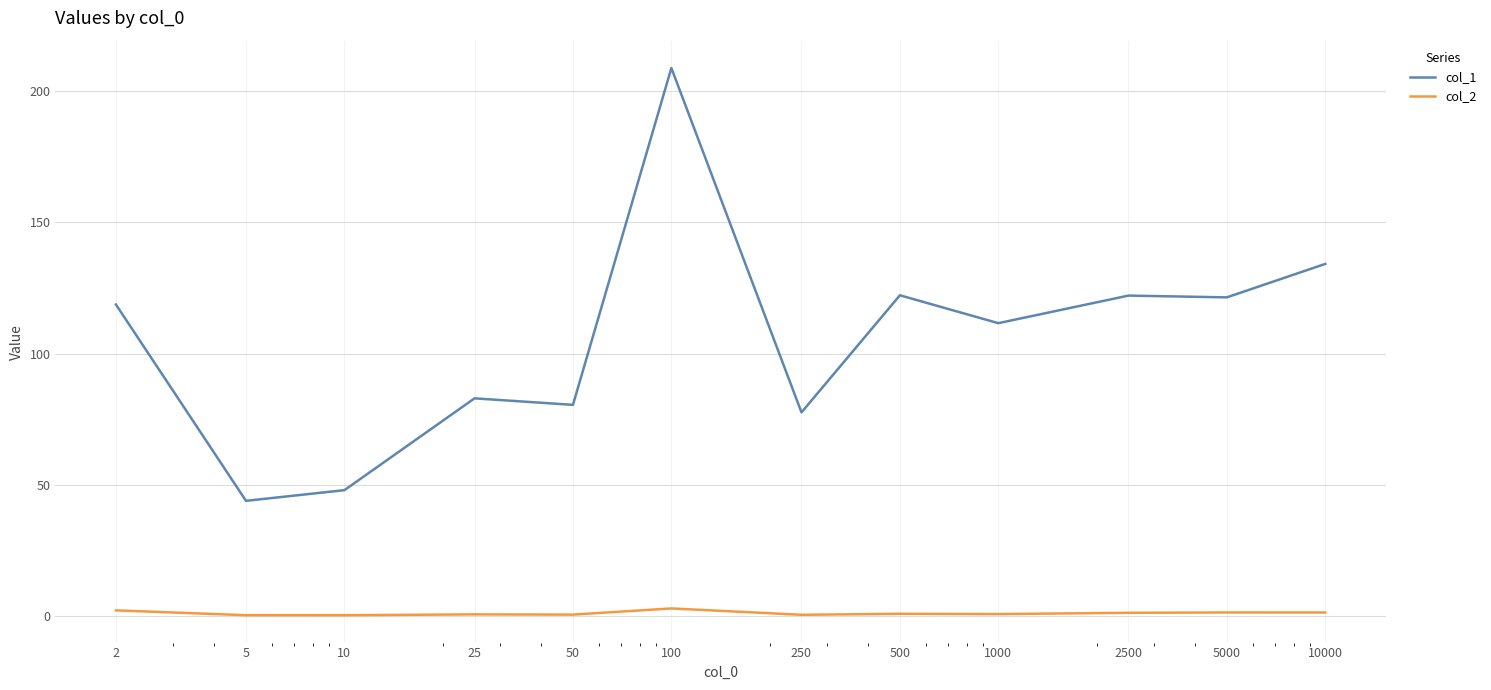

What is the difference between the maximum and second lowest values in the col_2 series?

2.6